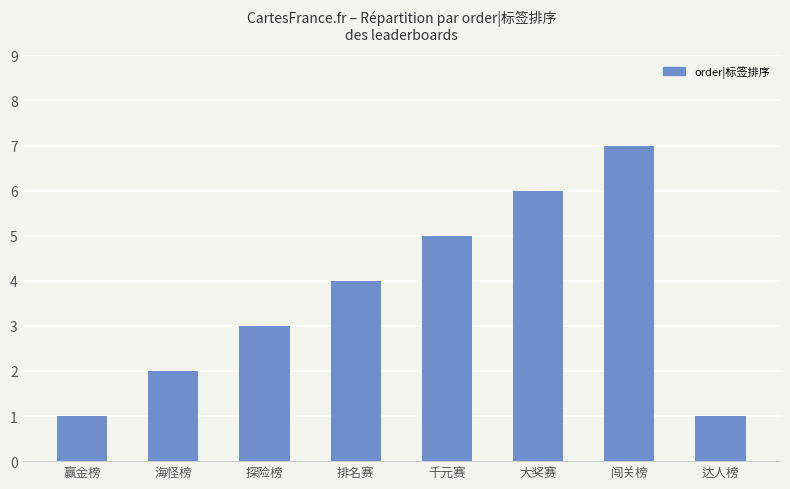

What is the average value?

4